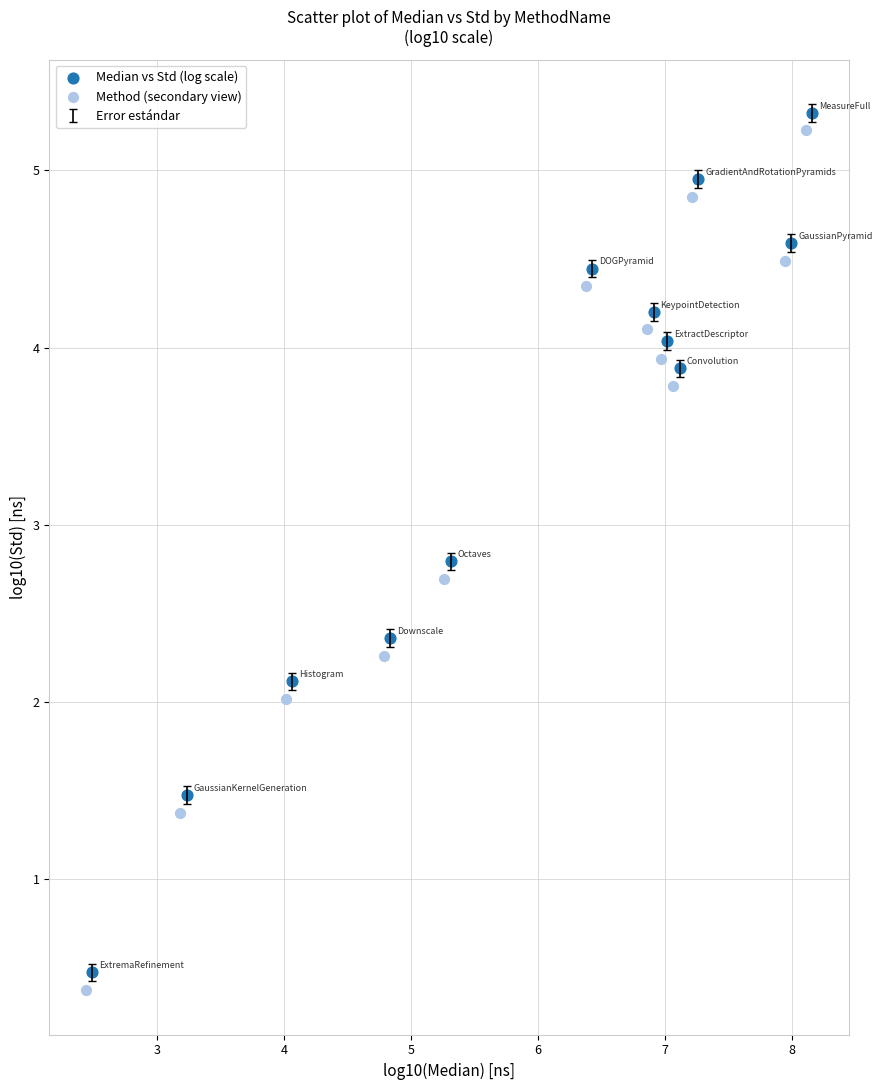

Which series reaches the maximum Y coordinate?

Median vs Std (log scale)